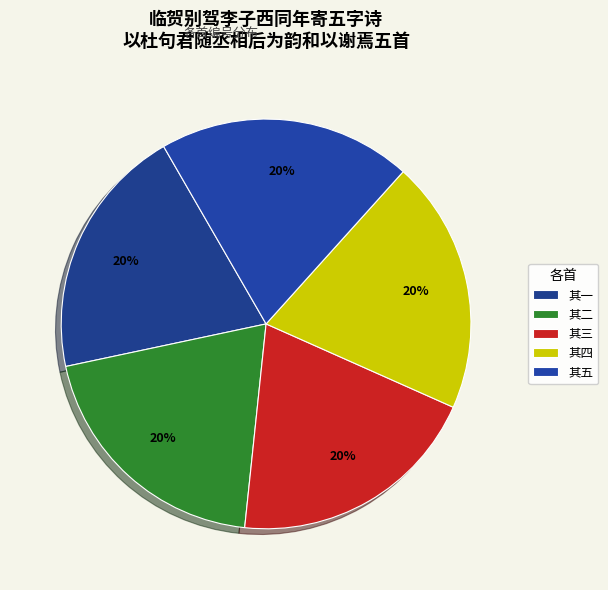

Which slice is the smallest?

其五